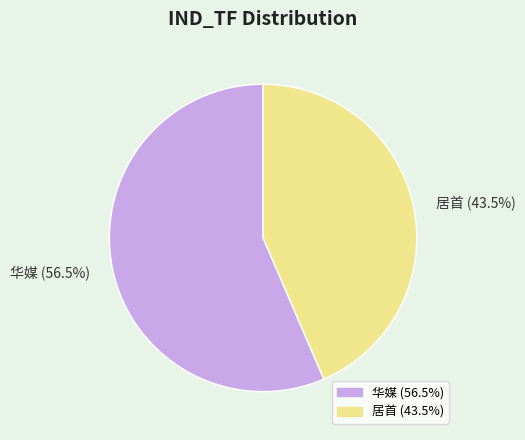

To the nearest percent, what is the difference between the 华媒 and 居首 slice percentages?

13%